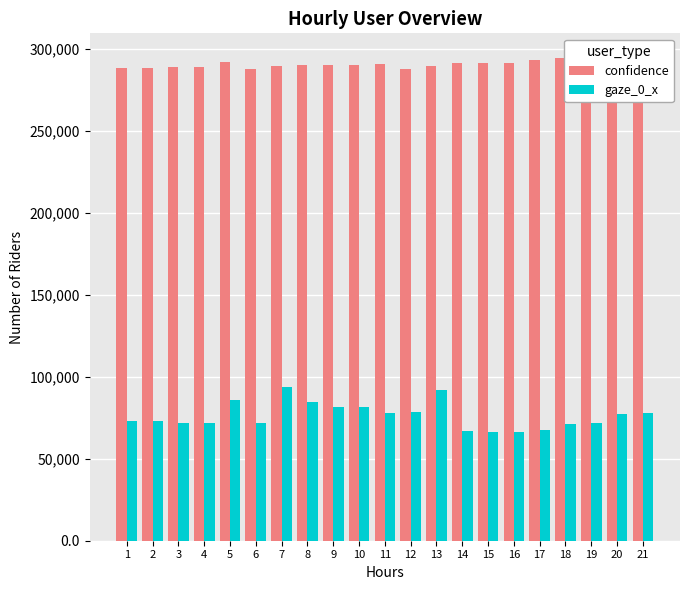

Which series has the largest total across all categories?

confidence